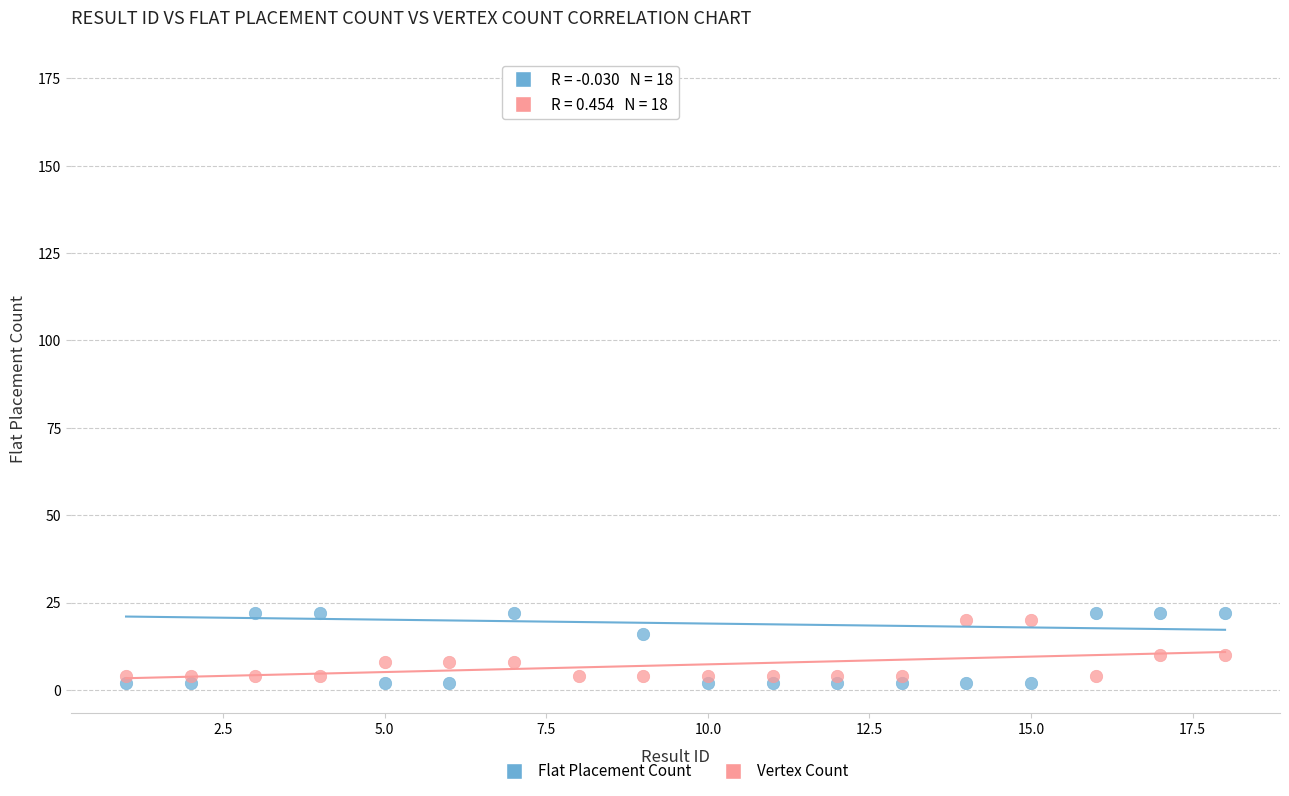

Across all data points, what is the range of X values (max minus min)?

17